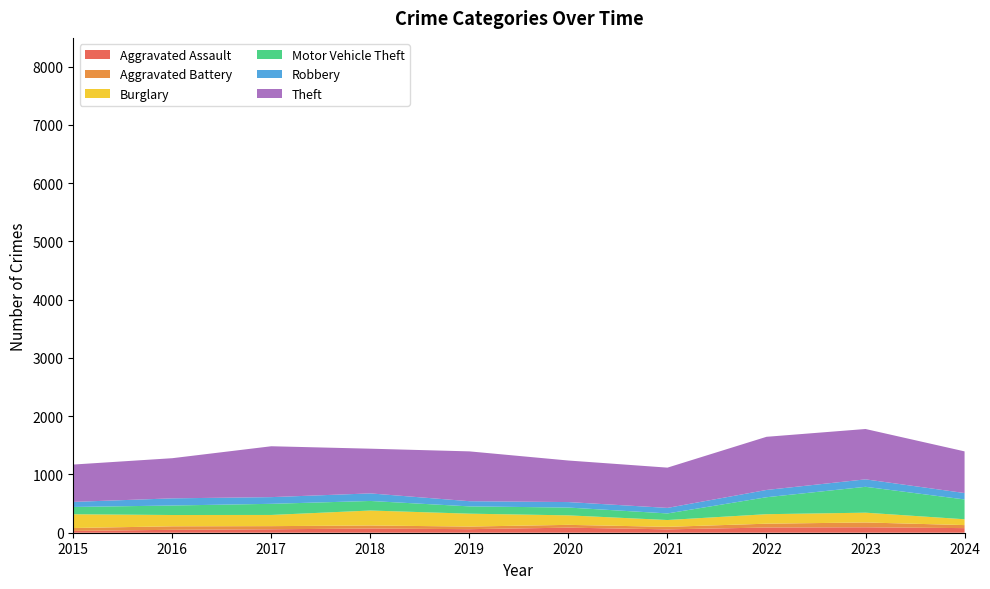

Reading right to left, list all the values displayed in this chart.

Aggravated Assault: 2024=79	2023=93	2022=89	2021=58	2020=87	2019=61	2018=72	2017=59	2016=50	2015=31
Aggravated Battery: 2024=52	2023=83	2022=66	2021=43	2020=48	2019=45	2018=52	2017=54	2016=60	2015=50
Burglary: 2024=100	2023=168	2022=163	2021=117	2020=163	2019=221	2018=257	2017=192	2016=194	2015=236
Motor Vehicle Theft: 2024=340	2023=444	2022=291	2021=113	2020=134	2019=125	2018=164	2017=191	2016=163	2015=125
Robbery: 2024=110	2023=128	2022=125	2021=95	2020=94	2019=89	2018=130	2017=115	2016=123	2015=87
Theft: 2024=715	2023=864	2022=912	2021=691	2020=713	2019=855	2018=767	2017=873	2016=689	2015=641